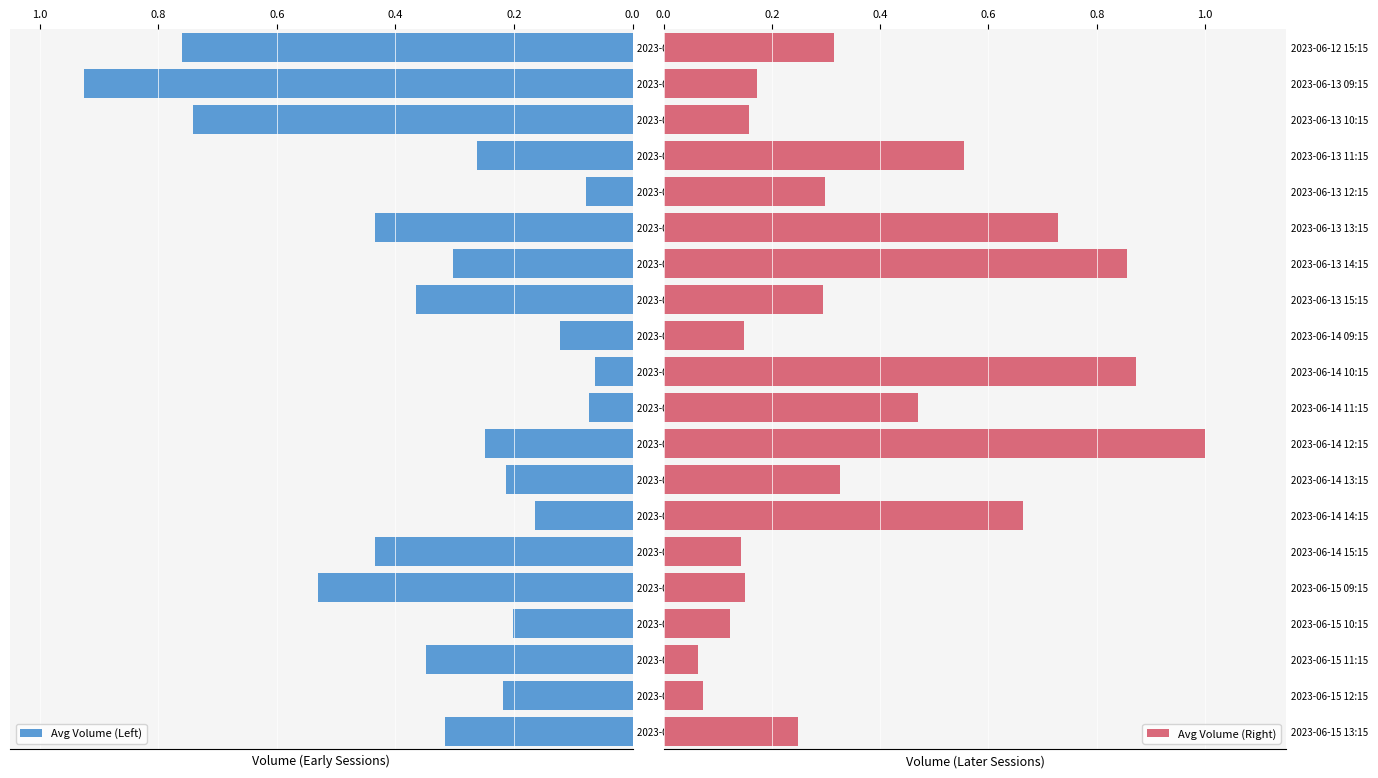

What is the lowest value of the Avg Volume (Left) series?

0.1